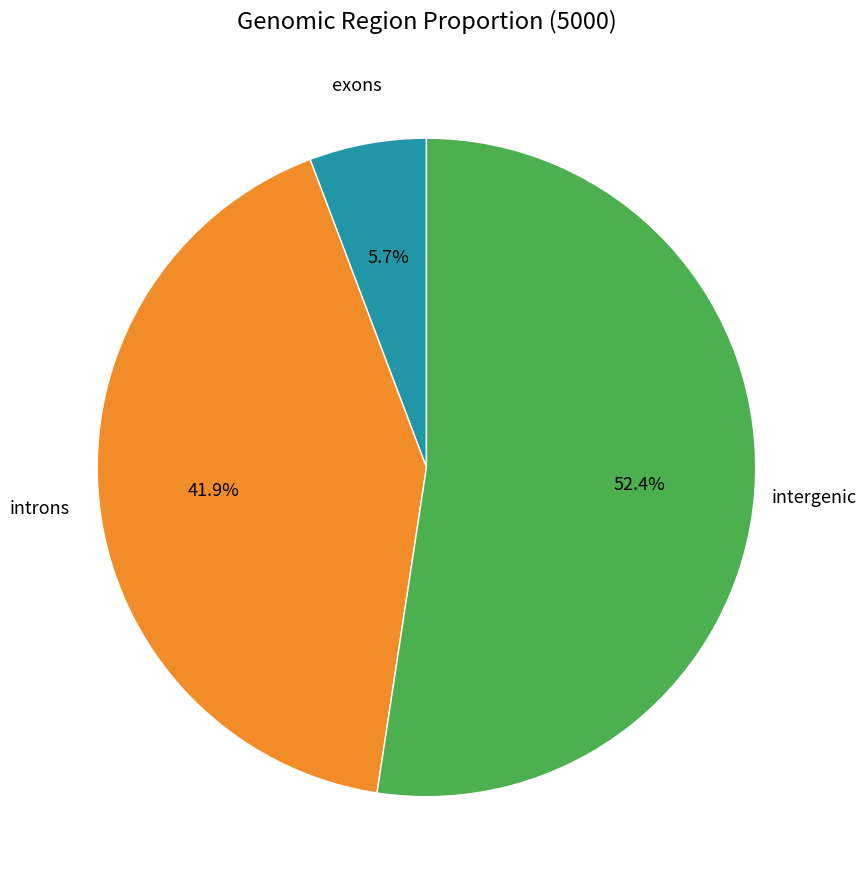

Is there a majority slice in this chart?

Yes